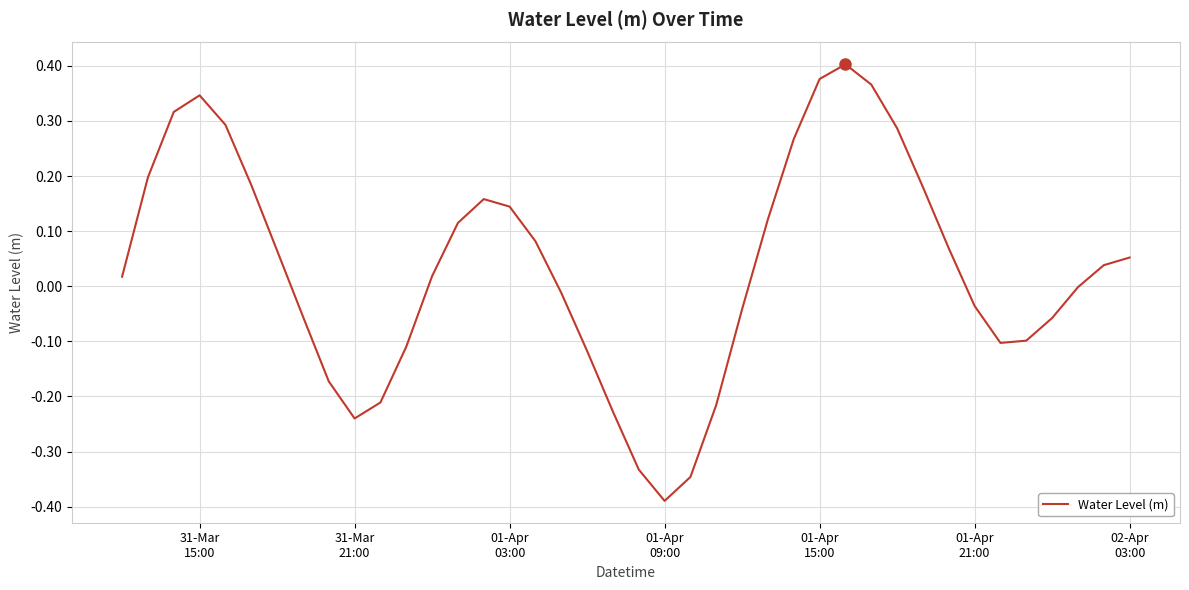

What is the difference between the maximum and minimum values?

0.8